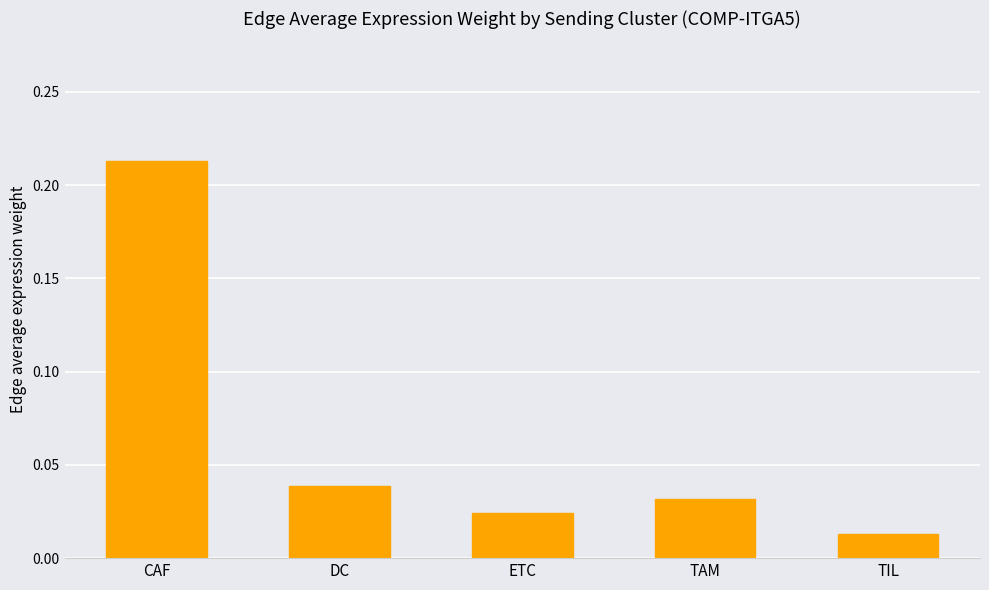

Count the number of categories in the chart.

5